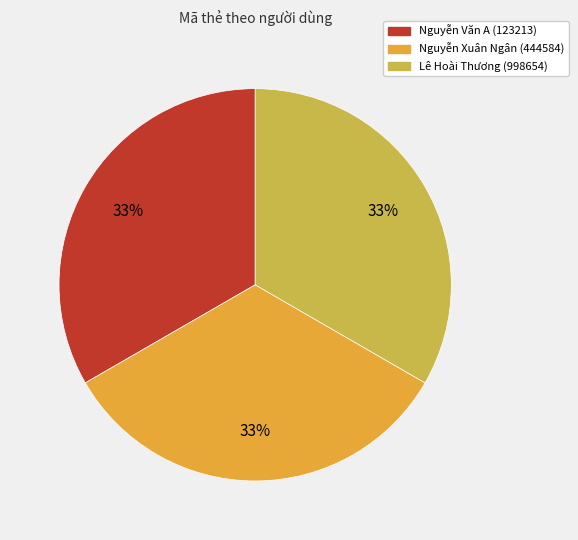

How many slices are in this pie chart?

3